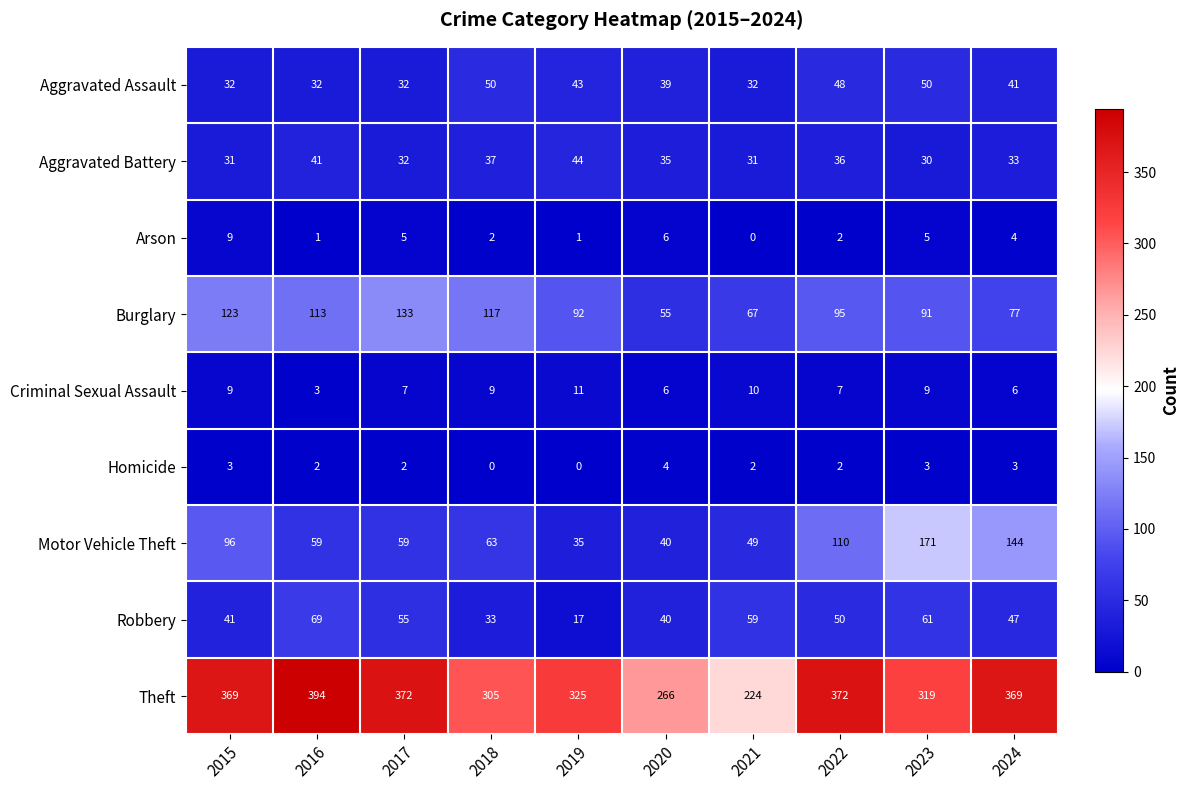

What is the average value of the Motor Vehicle Theft series?

83